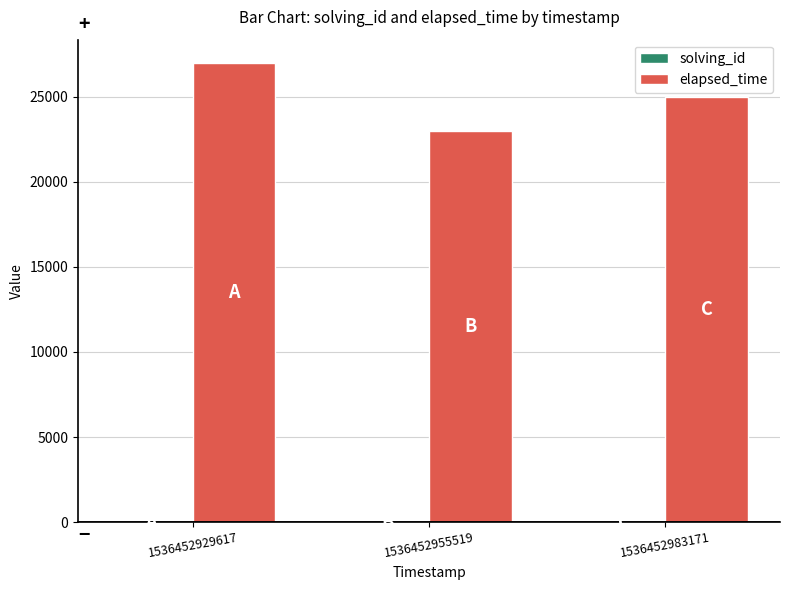

The elapsed_time series shows 6567 at 1536452955519. True or false?

False